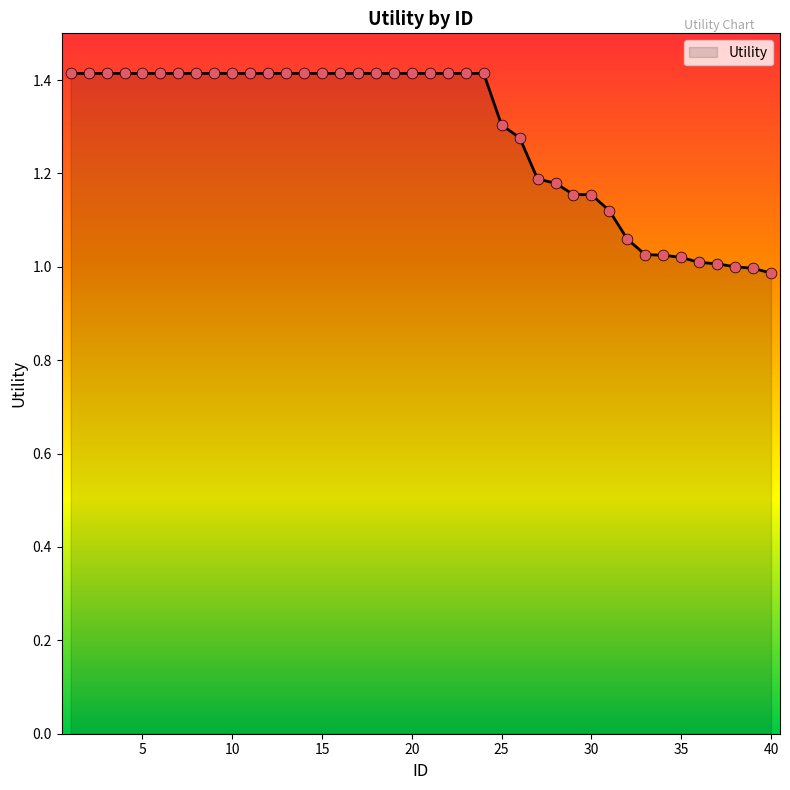

What is the difference between the maximum and minimum values?

0.4